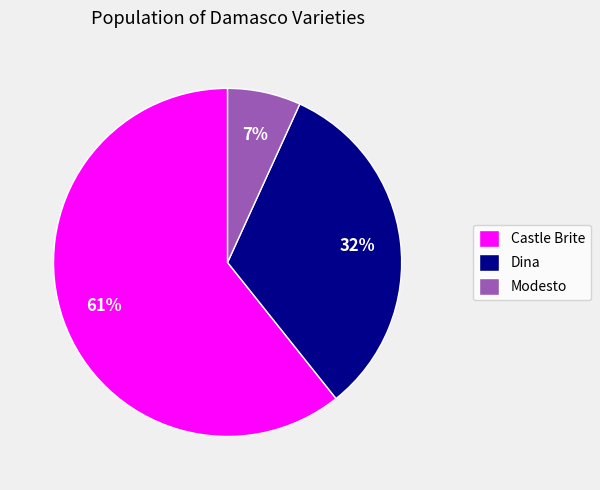

Is there any slice that represents more than half of the pie?

Yes